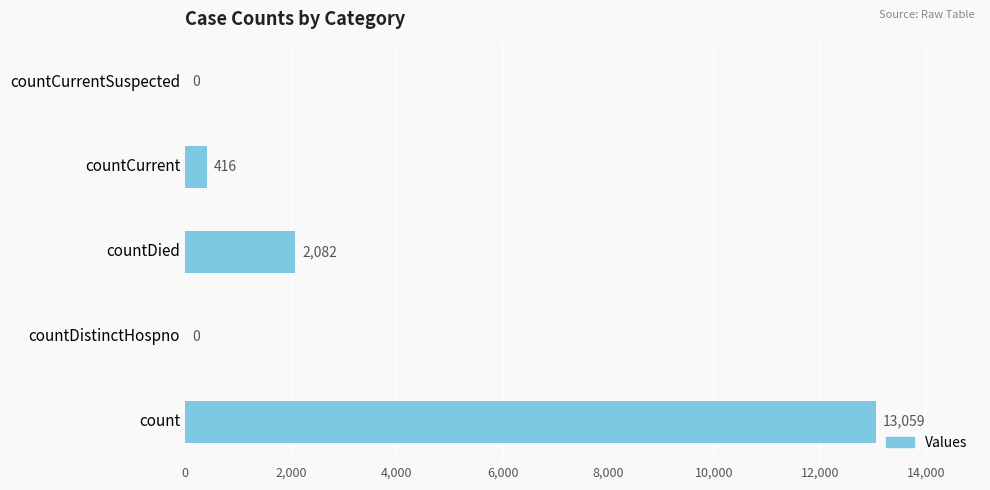

Reading bottom to top, transcribe all the data shown in this chart.

count=13059	countDistinctHospno=0	countDied=2082	countCurrent=416	countCurrentSuspected=0